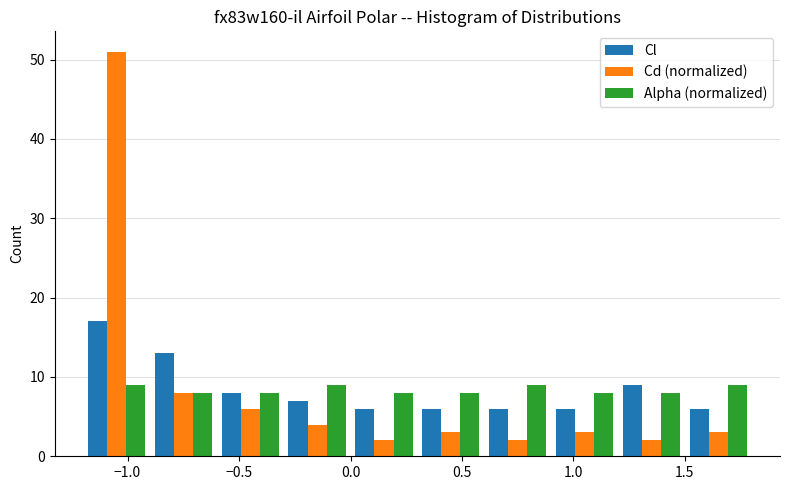

Reading left to right, transcribe this chart: for each range on the x-axis, give the height of each series' bar. The values are not printed on the chart, so give them approximately, as read against the axis.

-1.2 to -0.9: Cl=17	Cd (normalized)=51	Alpha (normalized)=9
-0.9 to -0.6: Cl=13	Cd (normalized)=8	Alpha (normalized)=8
-0.6 to -0.3: Cl=8	Cd (normalized)=6	Alpha (normalized)=8
-0.3 to 0.0: Cl=7	Cd (normalized)=4	Alpha (normalized)=9
0.0 to 0.3: Cl=6	Cd (normalized)=2	Alpha (normalized)=8
0.3 to 0.6: Cl=6	Cd (normalized)=3	Alpha (normalized)=8
0.6 to 0.9: Cl=6	Cd (normalized)=2	Alpha (normalized)=9
0.9 to 1.2: Cl=6	Cd (normalized)=3	Alpha (normalized)=8
1.2 to 1.5: Cl=9	Cd (normalized)=2	Alpha (normalized)=8
1.5 to 1.8: Cl=6	Cd (normalized)=3	Alpha (normalized)=9